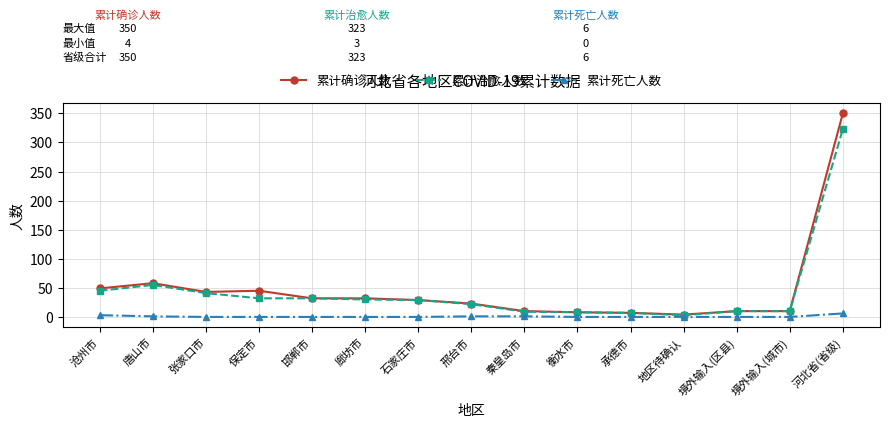

At which label does 累计确诊人数 reach its peak?

河北省(省级)